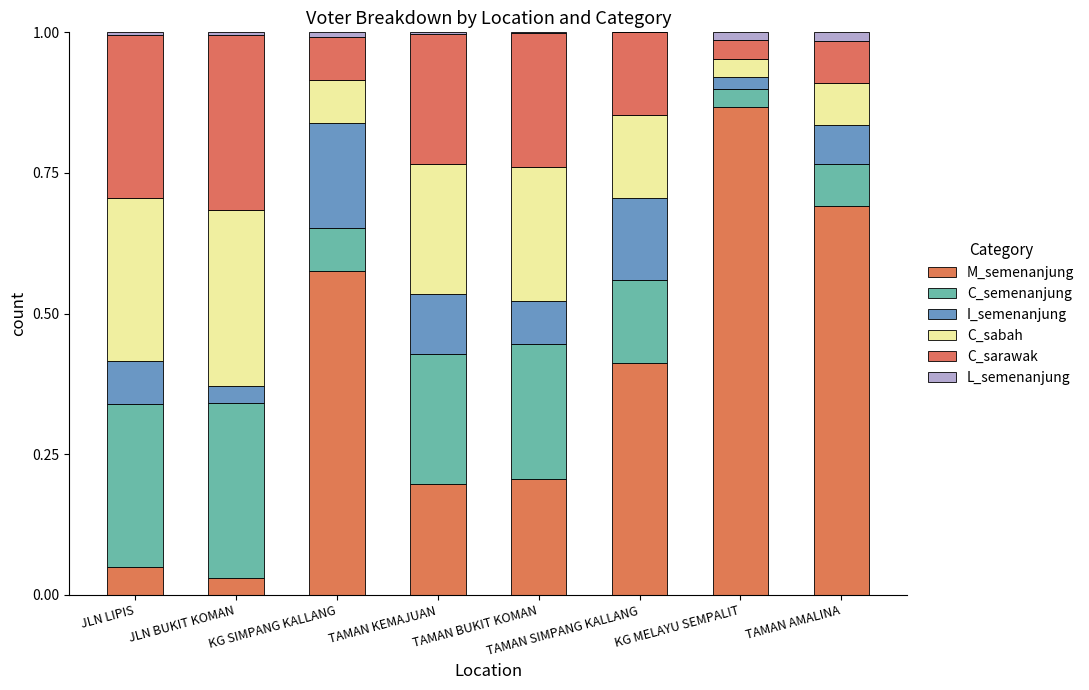

At which category is the sum across all series the highest?

JLN LIPIS